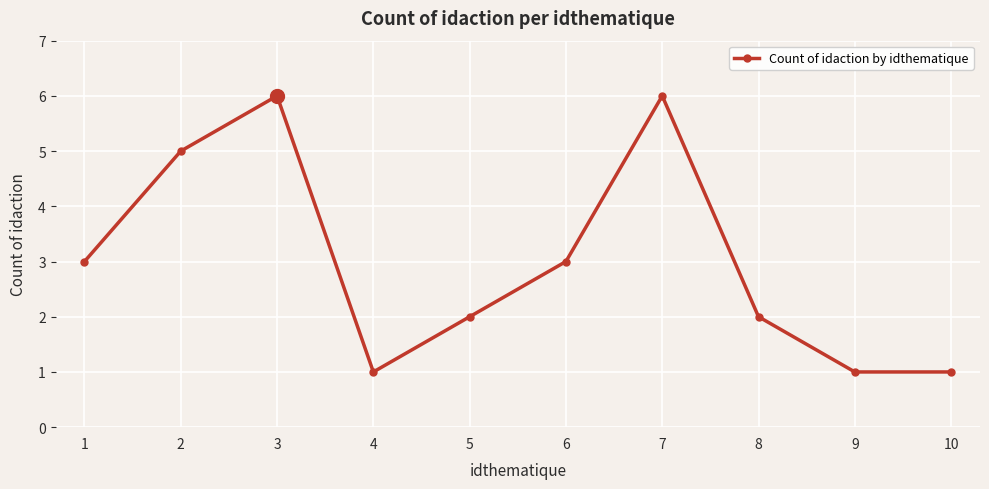

How many data points does each series have?

10